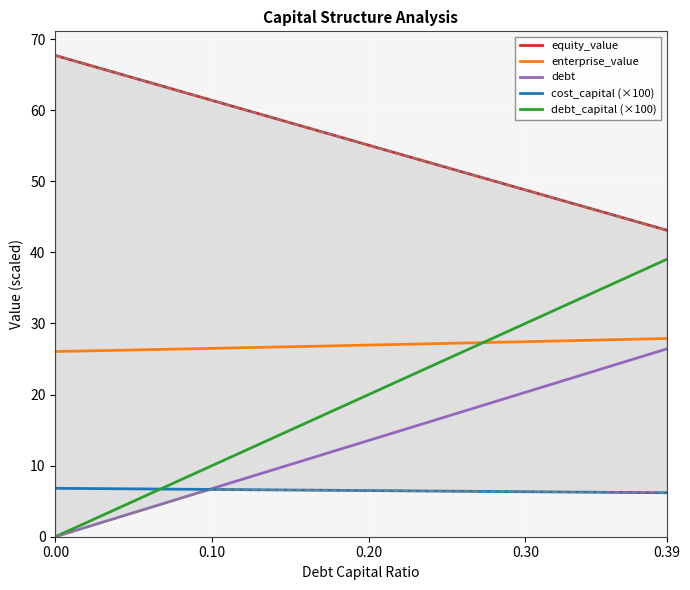

True or false: enterprise_value and cost_capital (×100) intersect in this chart.

False